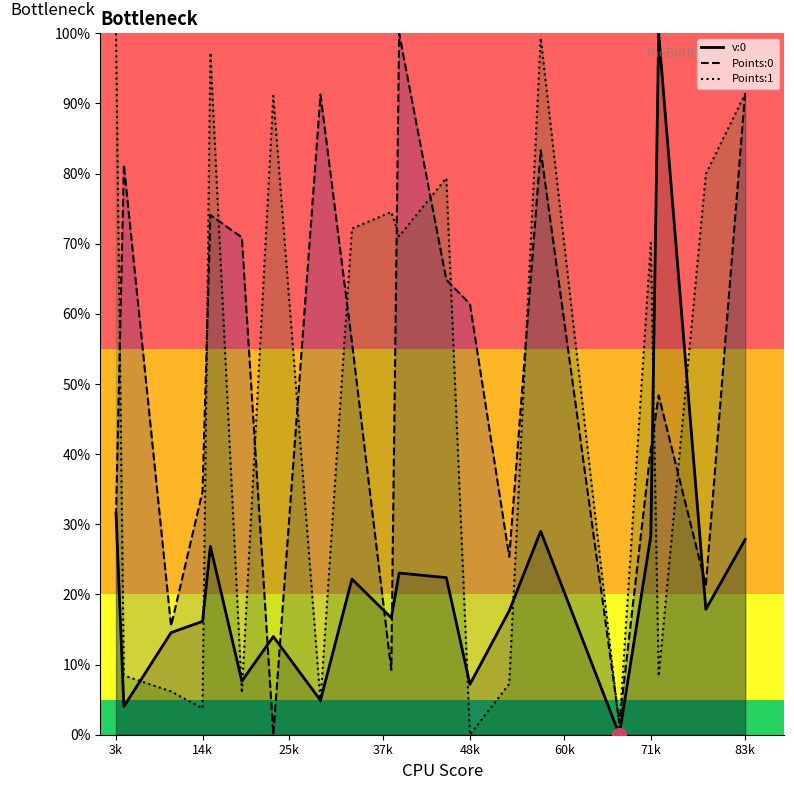

What is the average value of the Points:0 series?

50.1